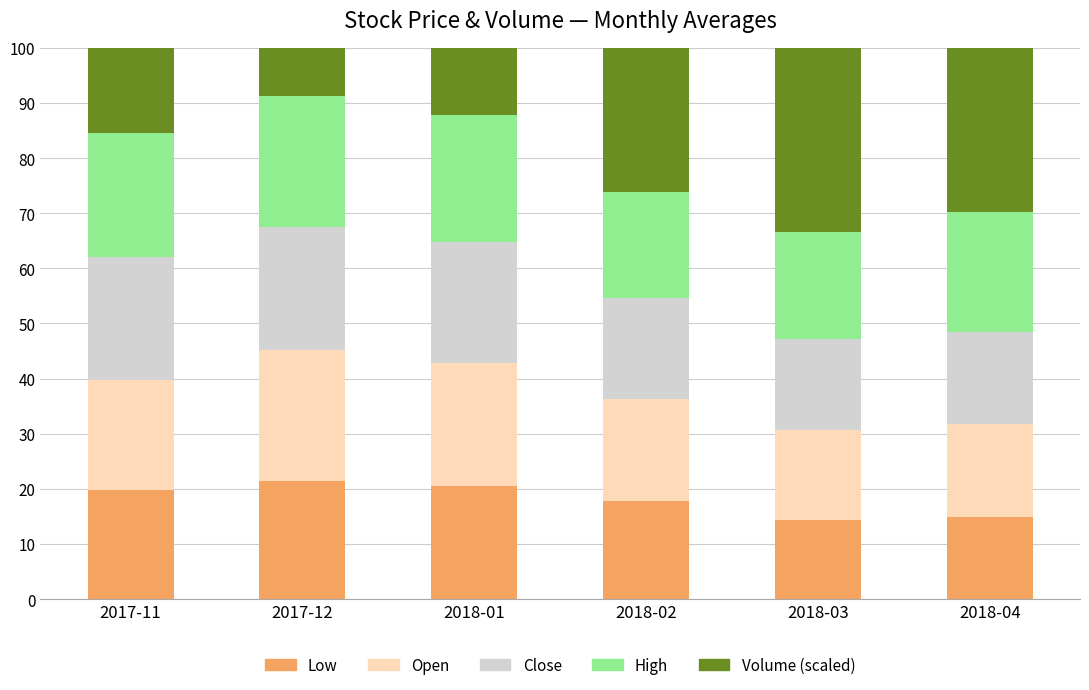

Is it true that Low equals 34.4 at 2017-12?

False